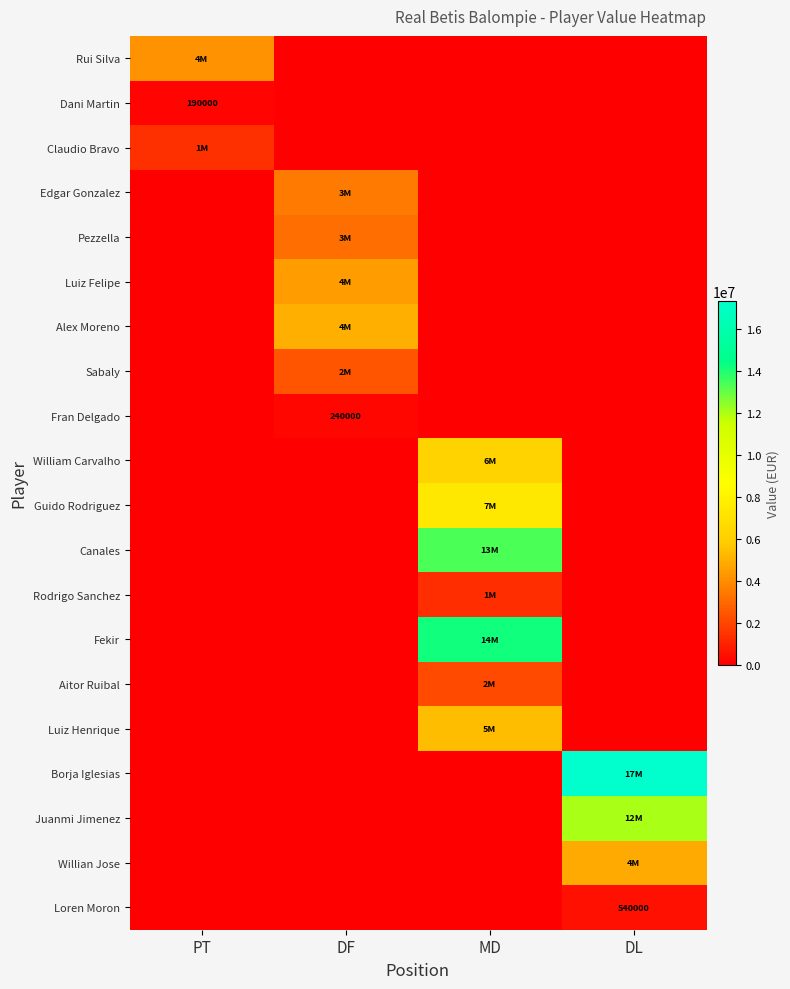

The Edgar Gonzalez series shows -1717899 at PT. True or false?

False